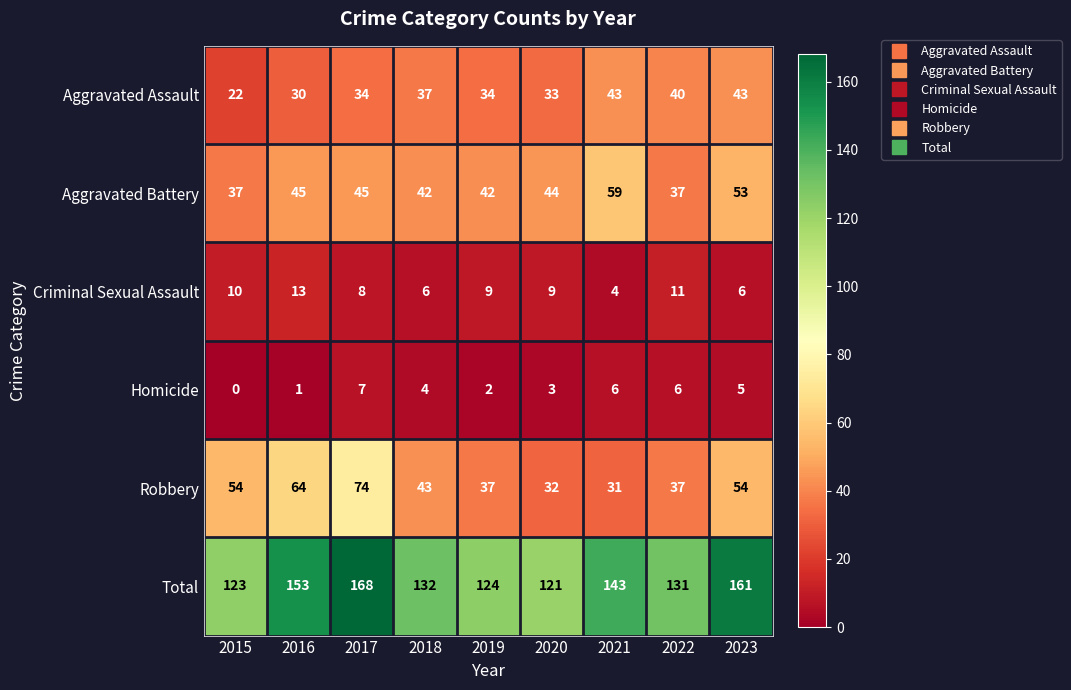

The Aggravated Battery series shows 42 at 2019. True or false?

True